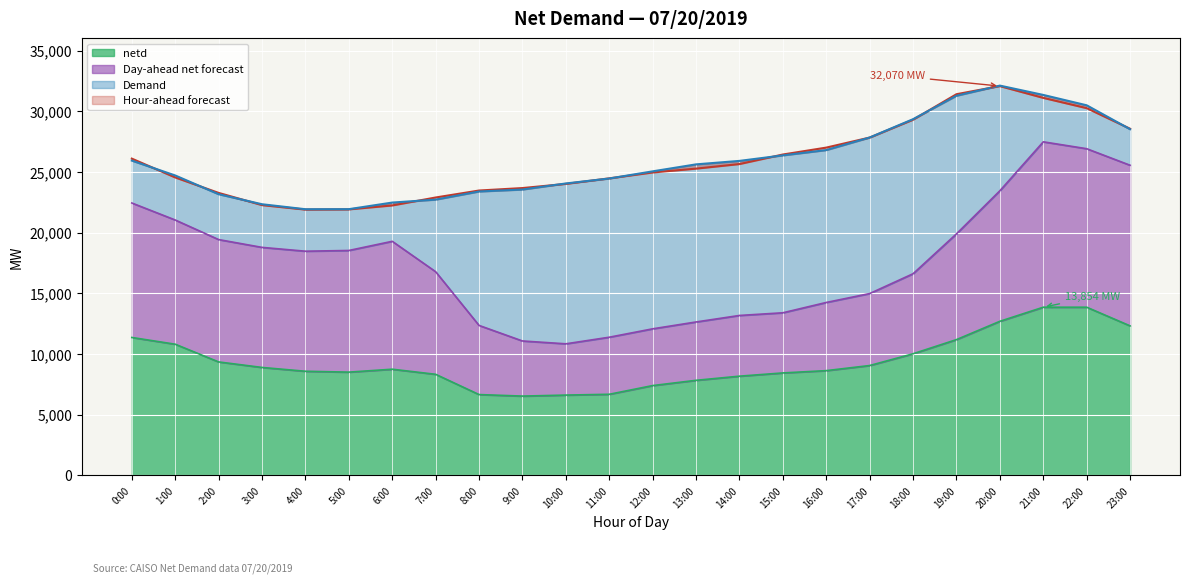

How many values in the Hour-ahead forecast series are below 25271?

12